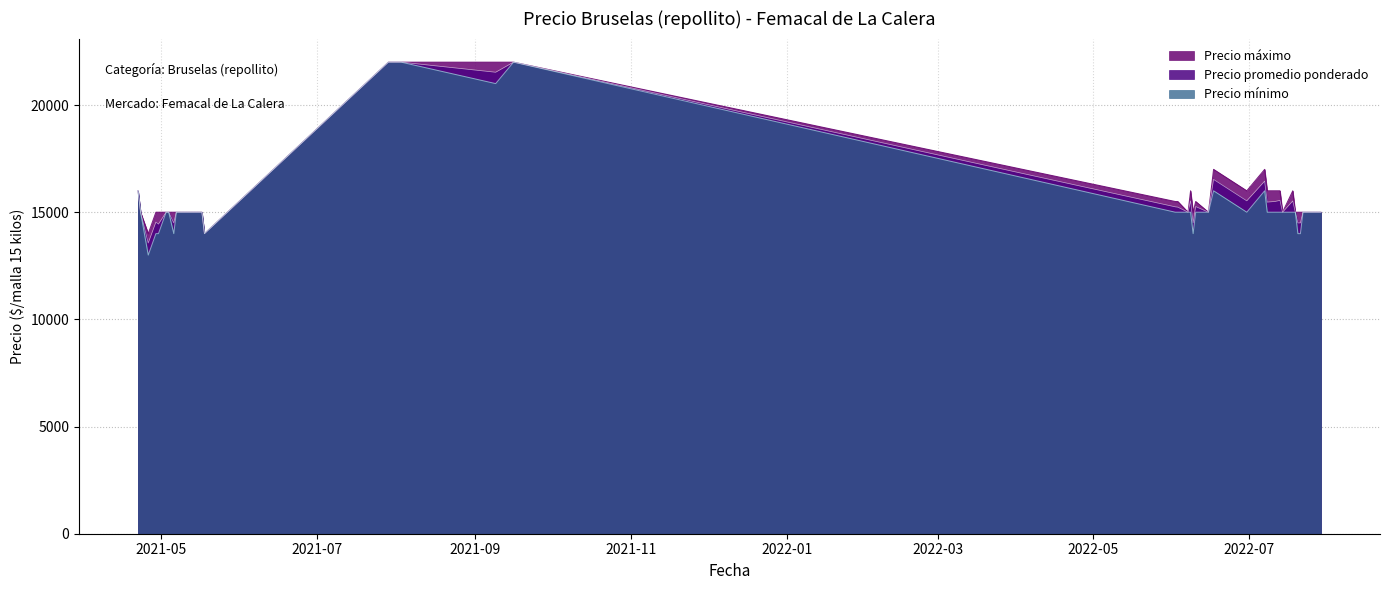

What is the maximum value shown in the chart?

22000